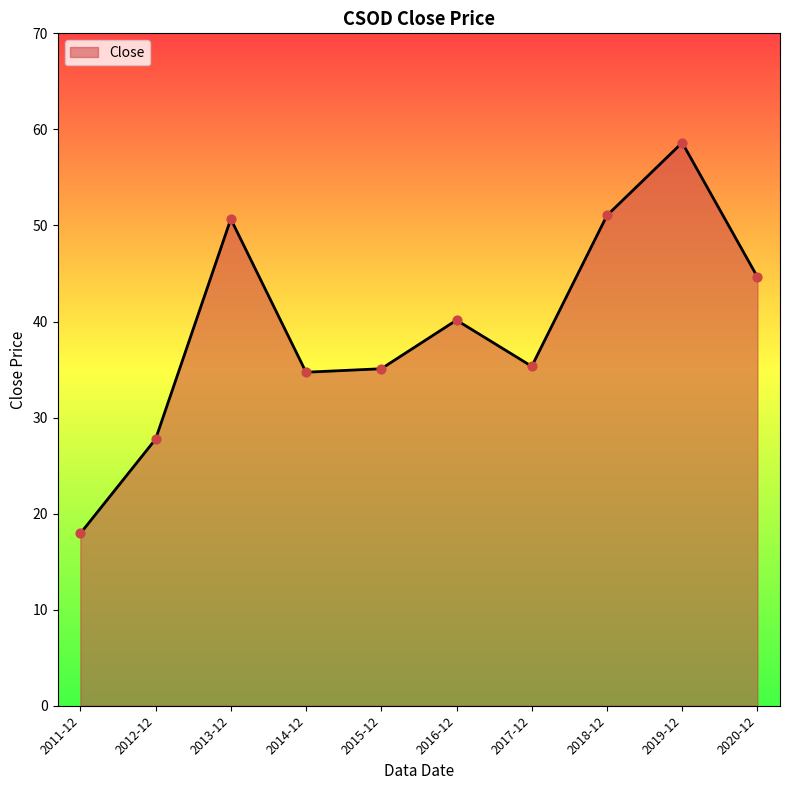

Approximately how many times larger is the value at 2016-12 compared to 2012-12?

1.4